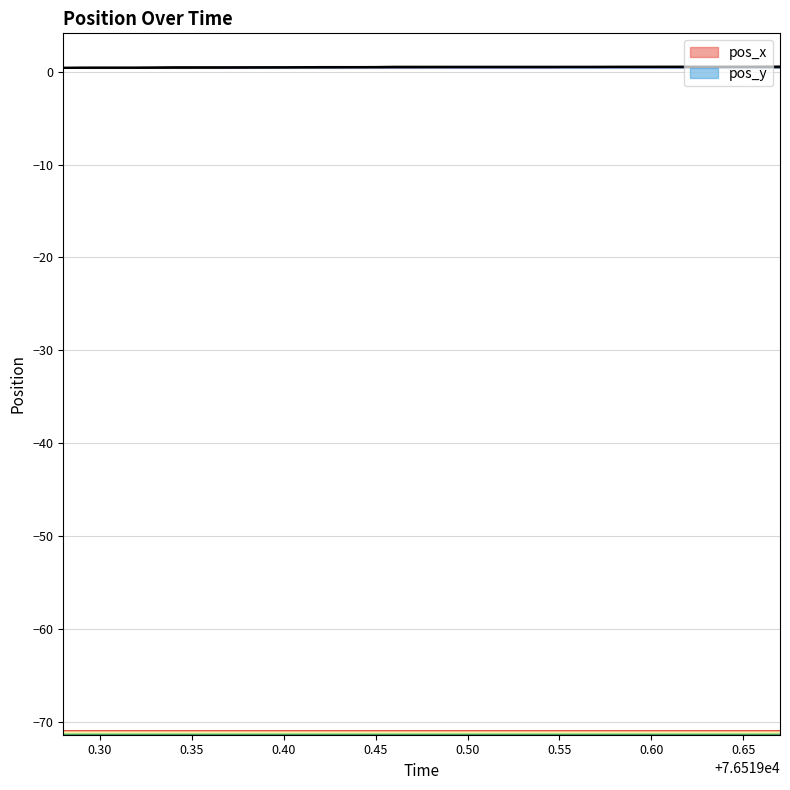

What is the label of the 19th point from the right?

76519.49